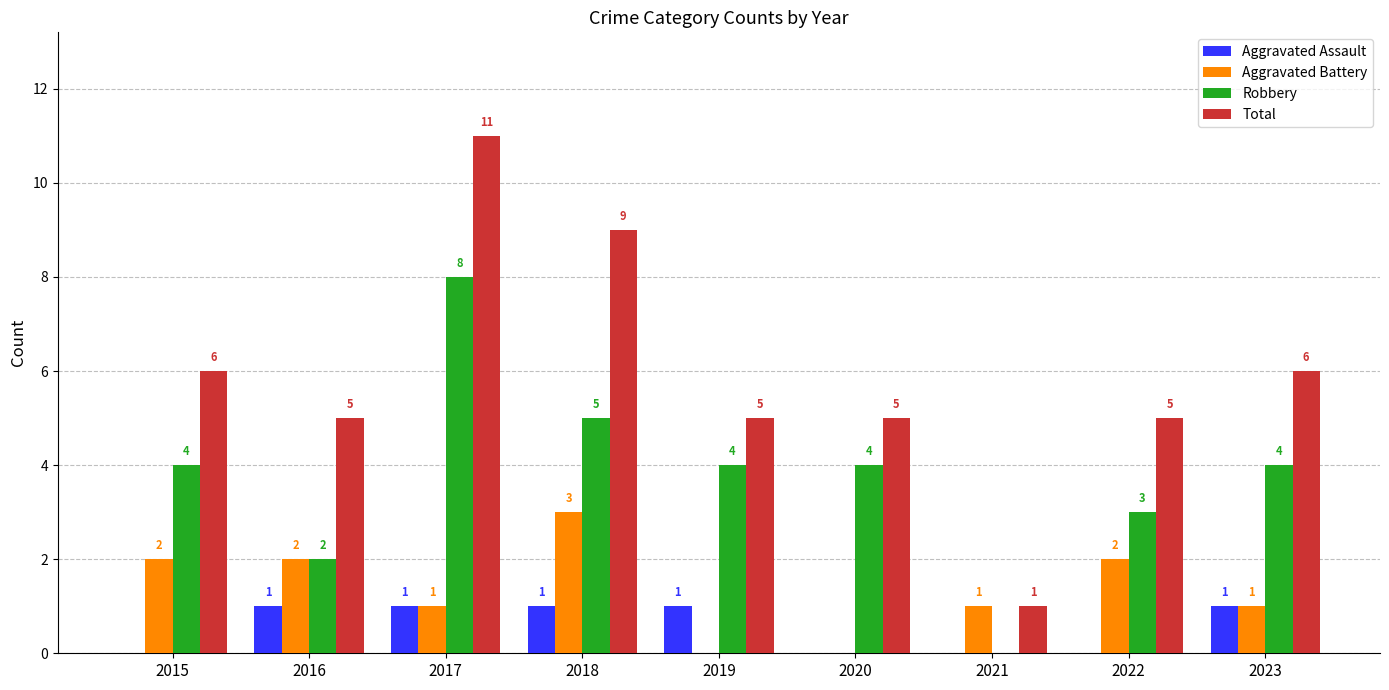

How many groups of bars are there?

9